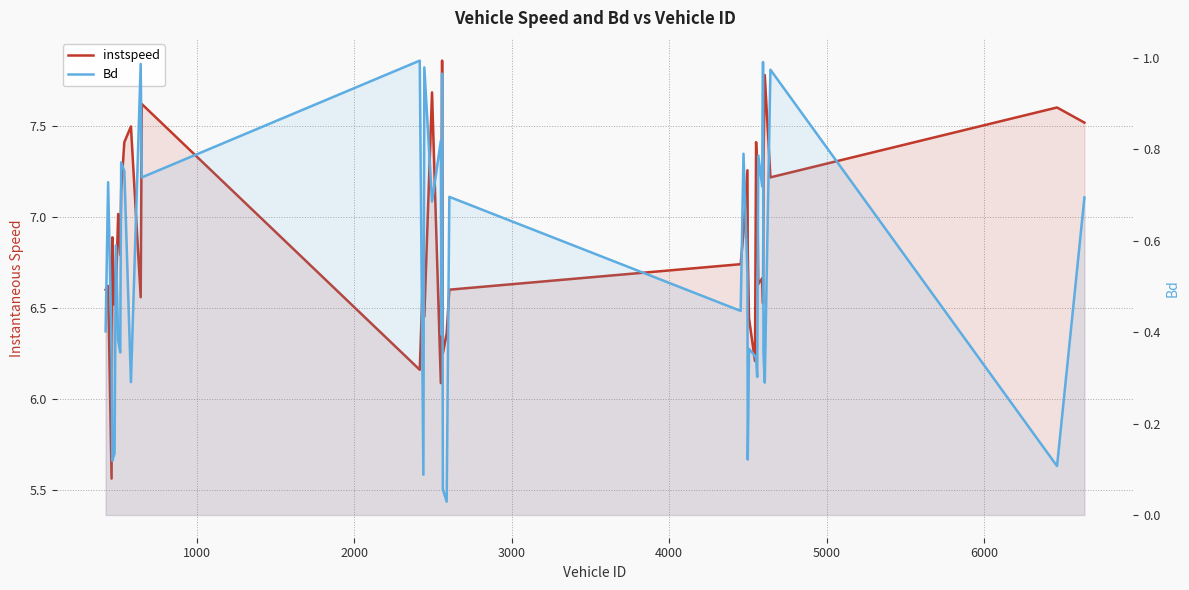

What is the difference between the maximum and minimum values in the instspeed series?

2.3